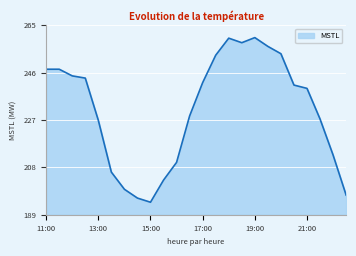

What is the difference between the maximum and minimum values?

65.9